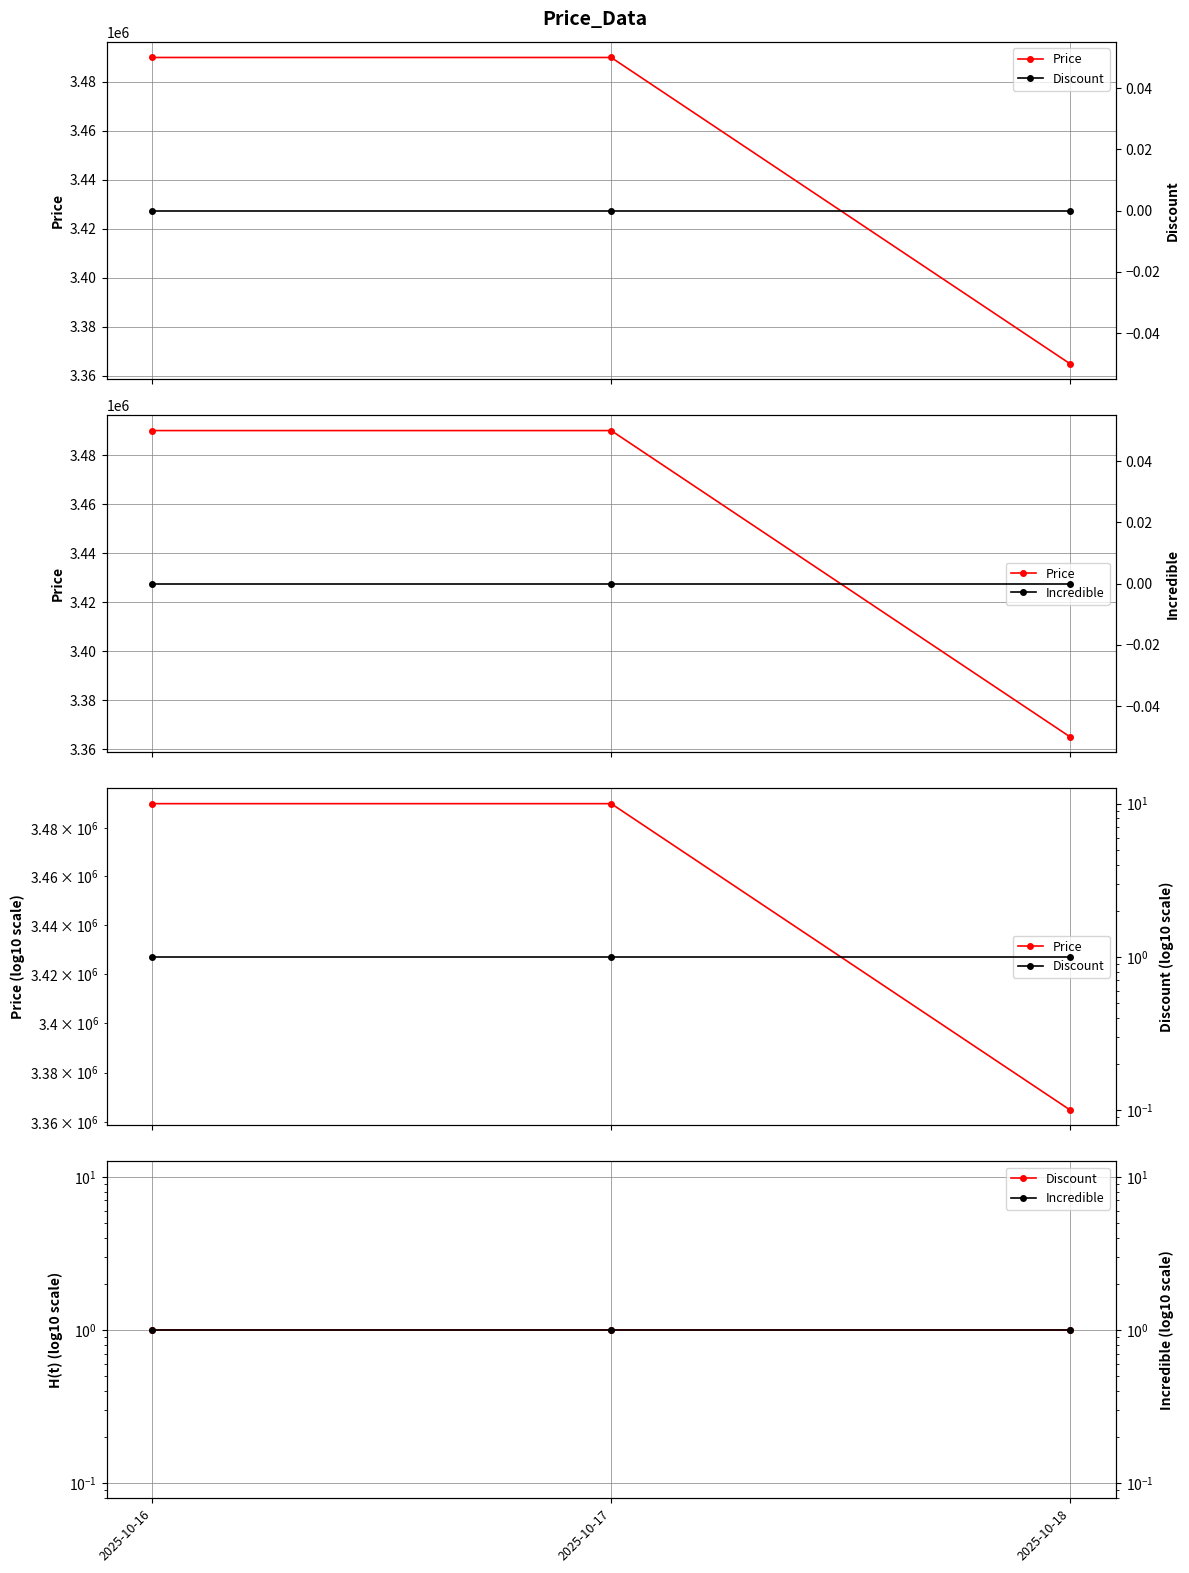

What is the value of the Discount point at the 3rd from the left?

1